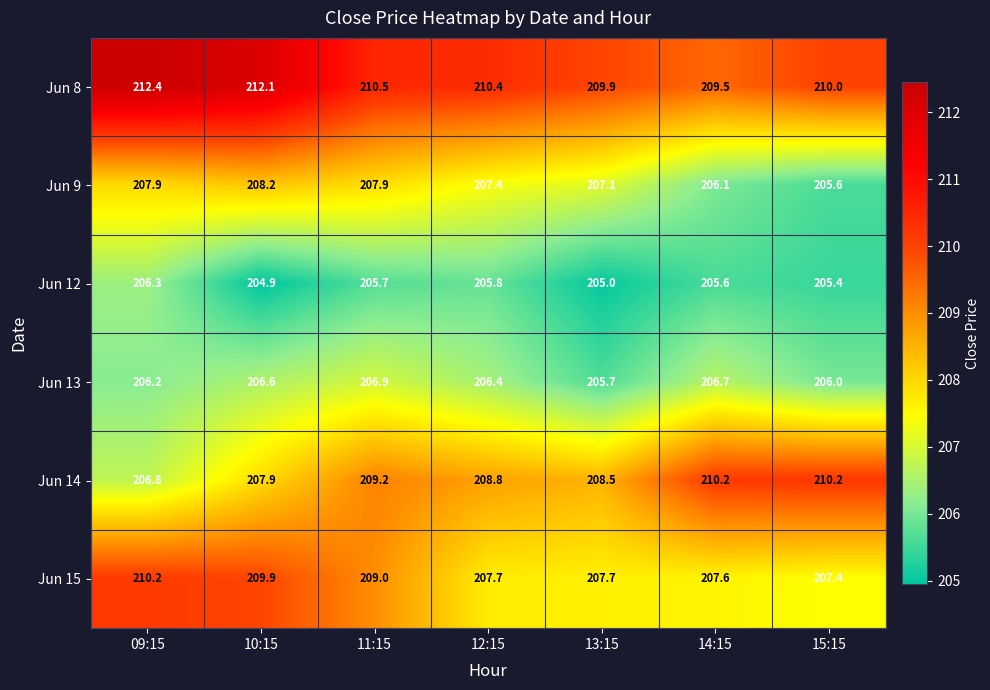

Rank the series at 14:15 from lowest to highest value.

Jun 12, Jun 9, Jun 13, Jun 15, Jun 8, Jun 14